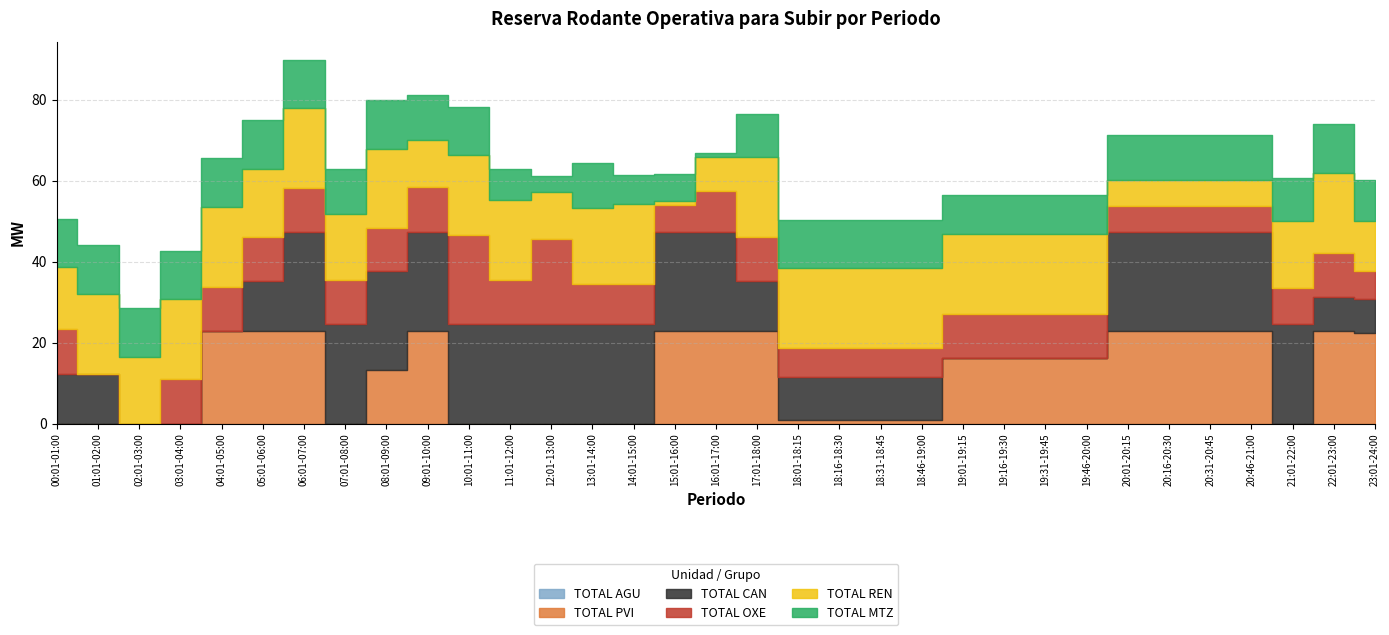

What is the difference between the TOTAL OXE values at 06:01-07:00 and 18:31-18:45?

3.6